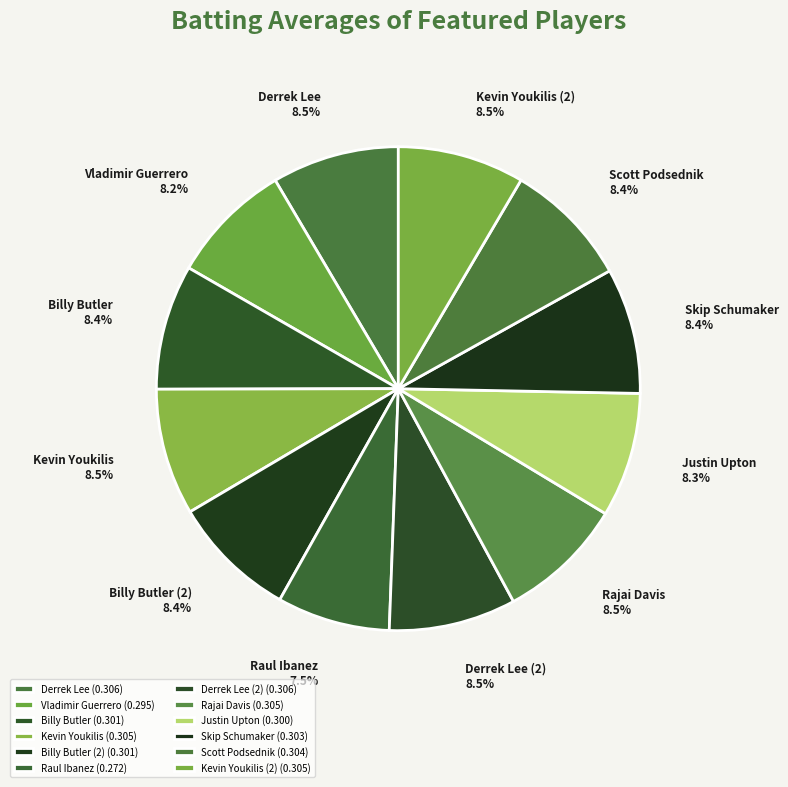

What percentage is the Scott Podsednik slice, to the nearest percent?

8%